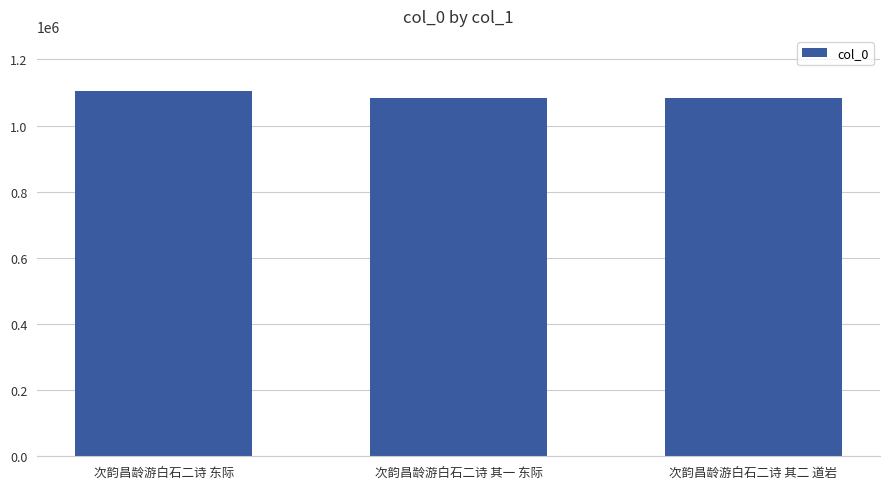

What is the smallest value displayed?

1084500